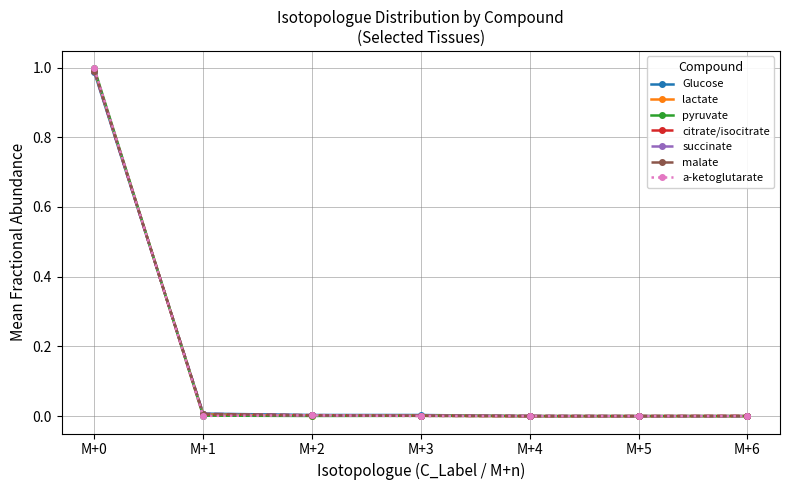

Between M+0 and M+5, which series saw the biggest shift?

pyruvate